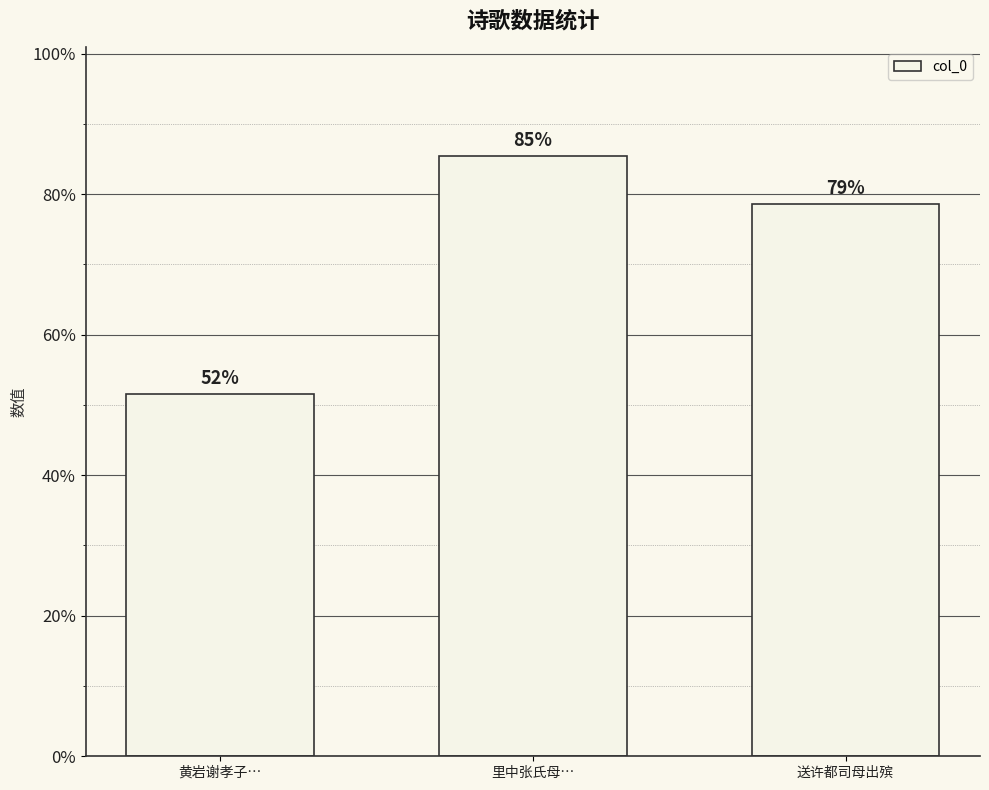

How many values are between 516145 and 854795?

3